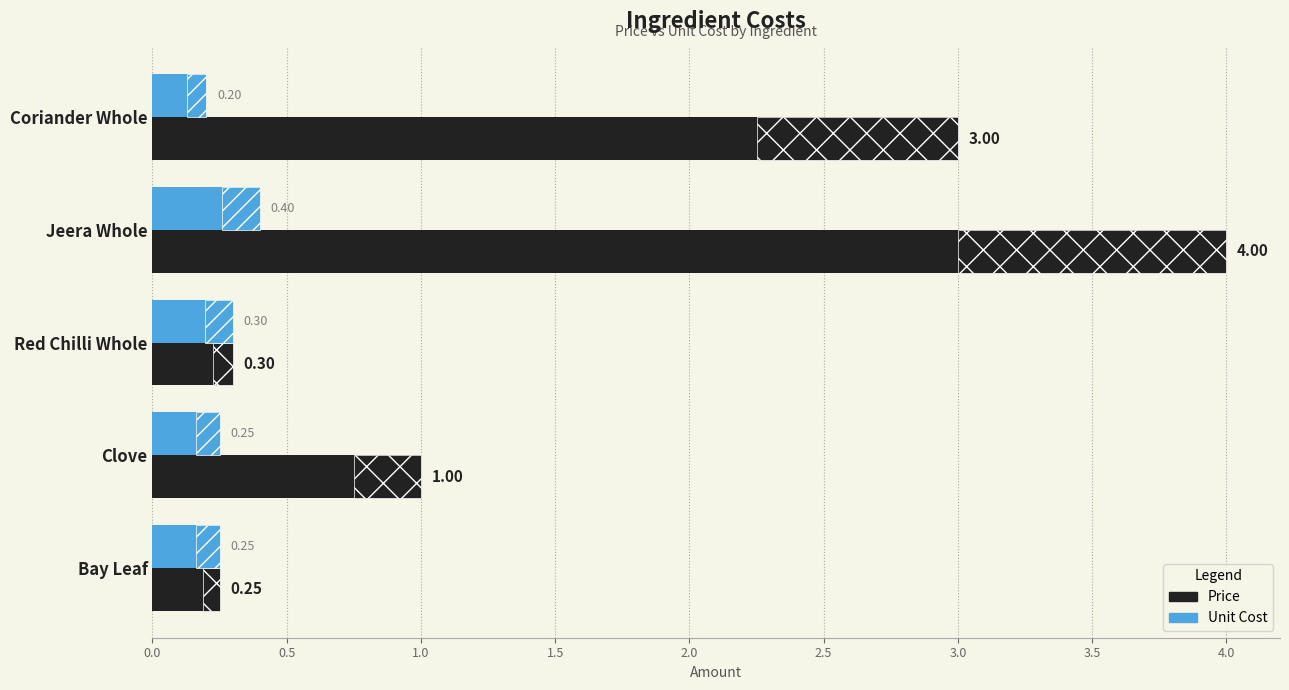

What are all the series names shown in the legend?

Price, Unit Cost